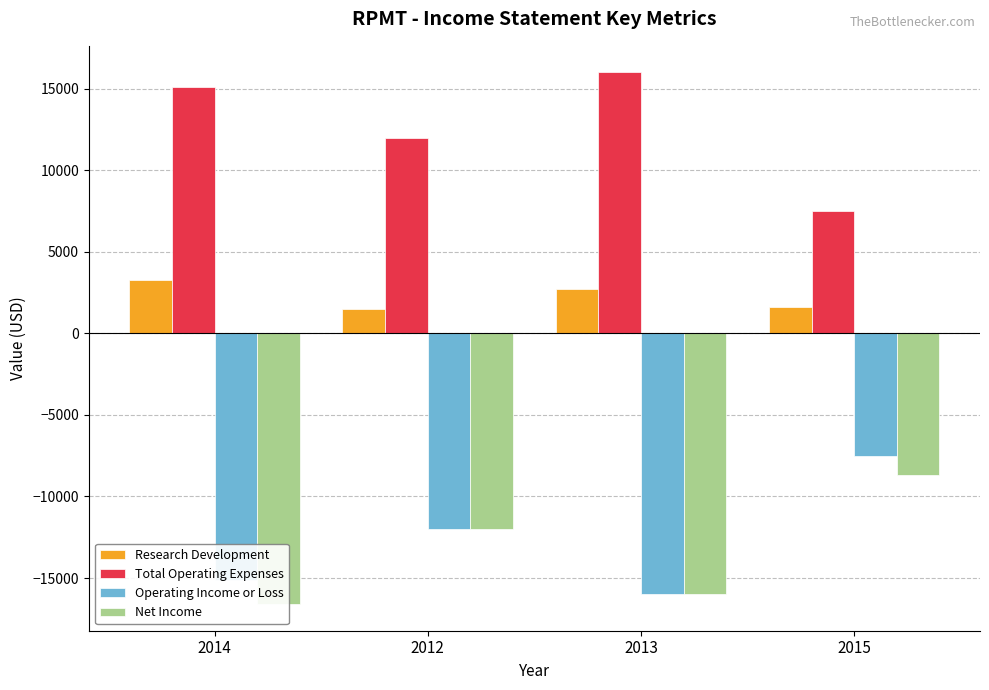

Reading left to right, extract all data points from this chart.

Research Development: 2014=3300	2012=1500	2013=2700	2015=1600
Total Operating Expenses: 2014=15100	2012=12000	2013=16000	2015=7500
Operating Income or Loss: 2014=-15100	2012=-12000	2013=-16000	2015=-7500
Net Income: 2014=-16600	2012=-12000	2013=-16000	2015=-8700